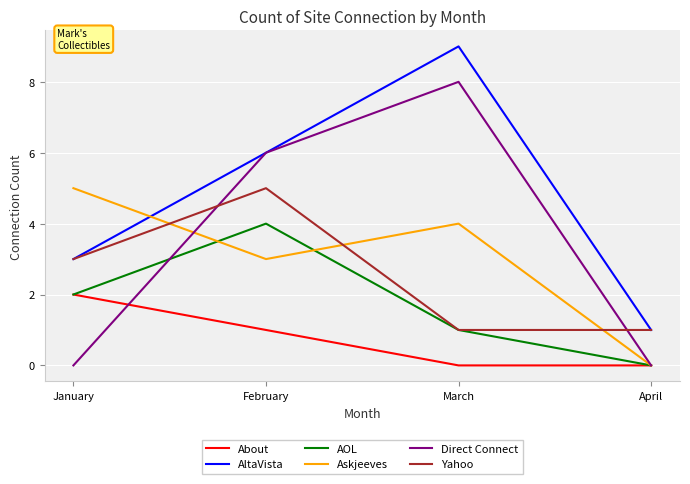

Does the chart display data point markers on the line(s)?

No